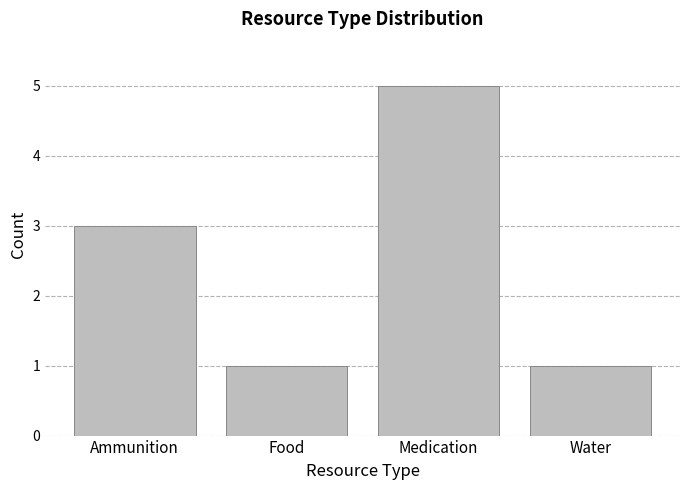

What is the difference between the maximum and minimum values?

4